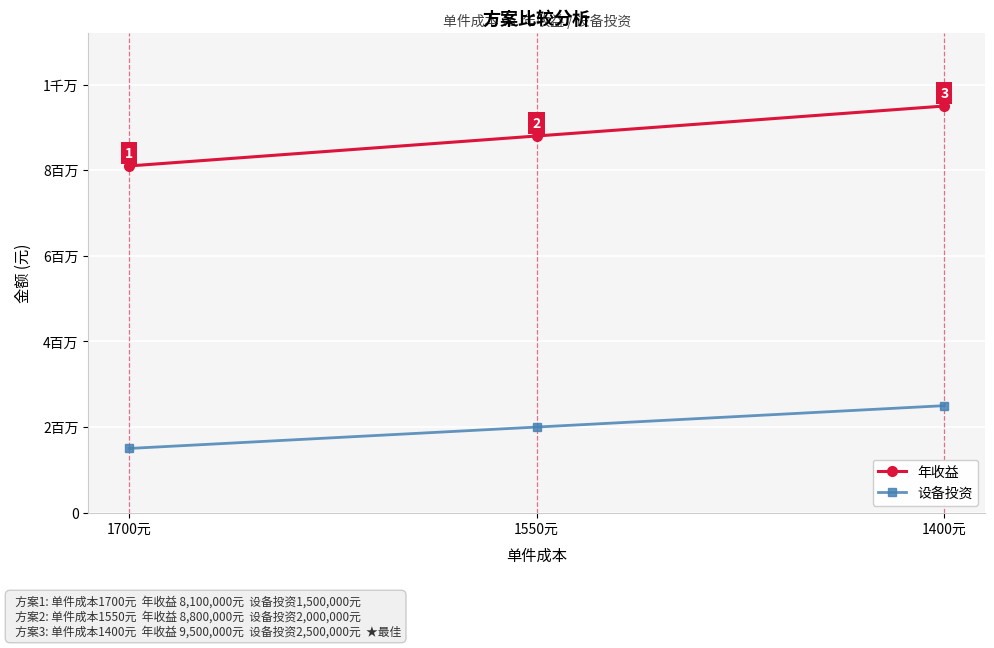

Is this an area chart (filled region under the line)?

No